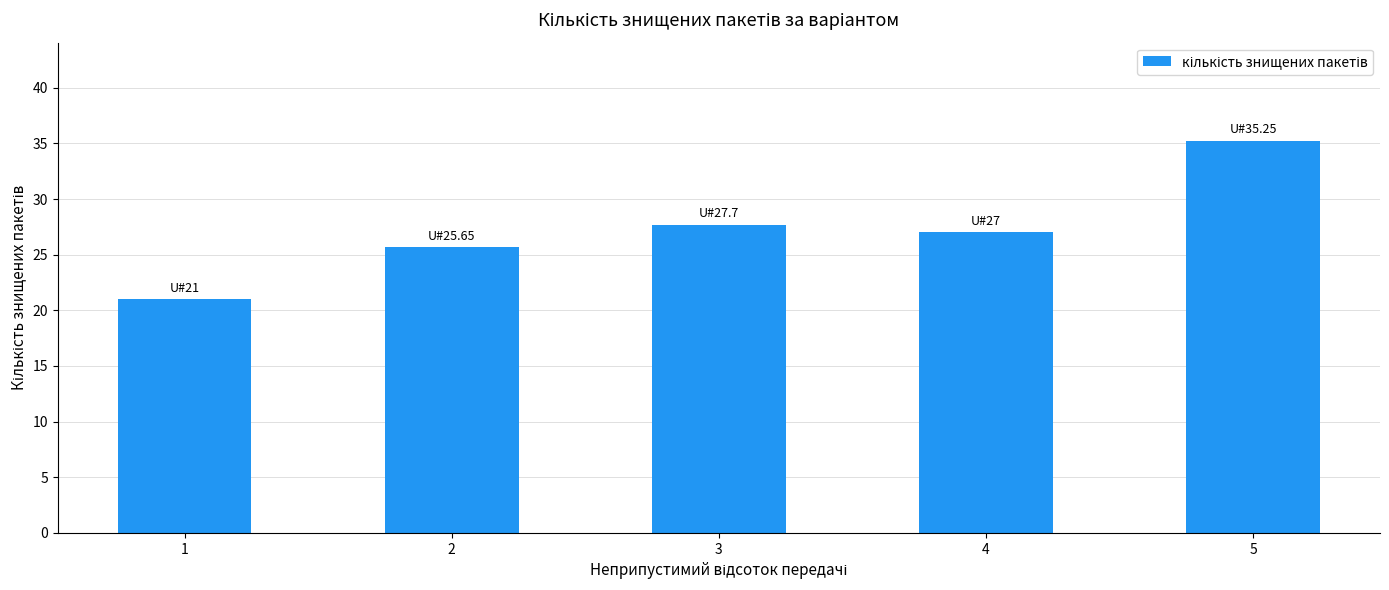

What is the sum of all values?

136.6